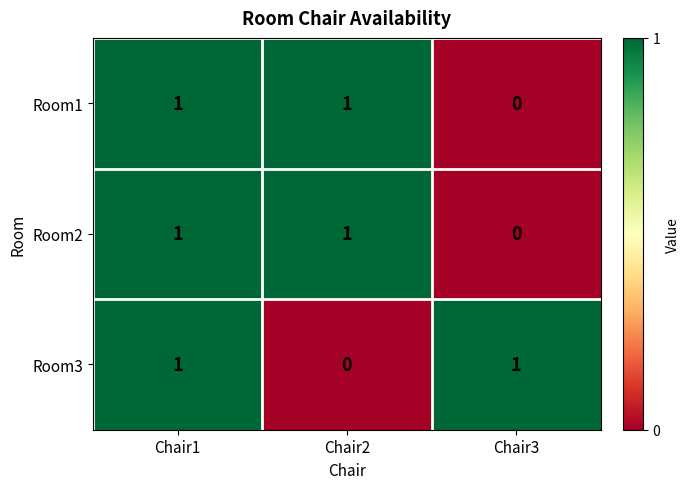

True or false: Room1 has a value of 0 at Chair1.

False